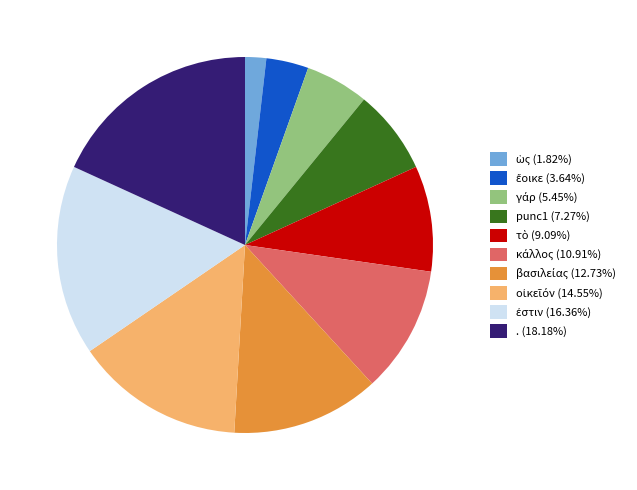

Is there a majority slice in this chart?

No